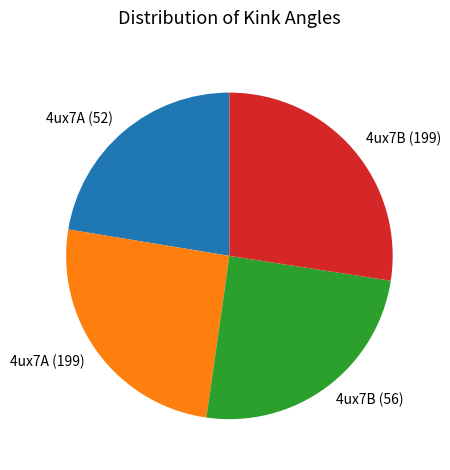

Which has a higher value, 4ux7A (199) or 4ux7A (52)?

4ux7A (199)